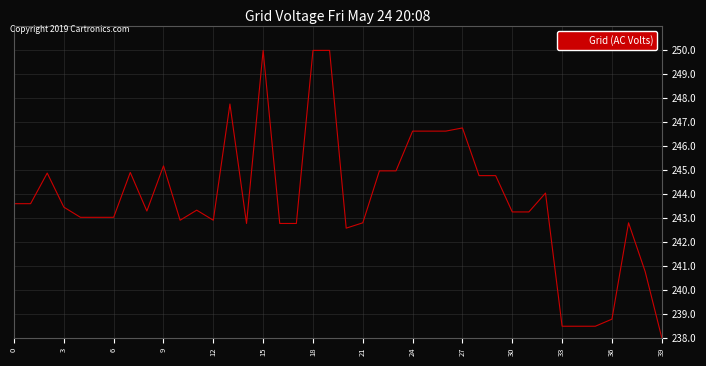

What is the difference between the maximum and minimum values?

12.0